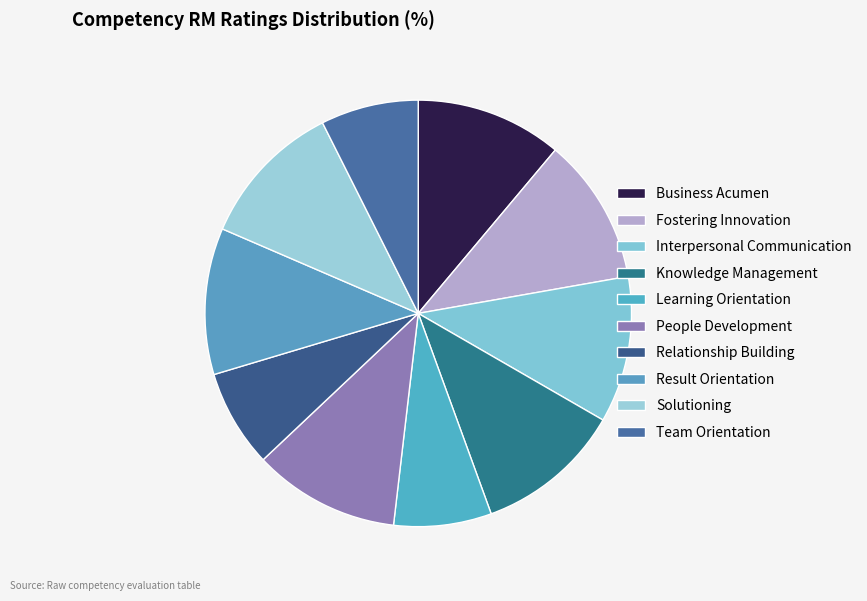

How many segments does this pie chart have?

10